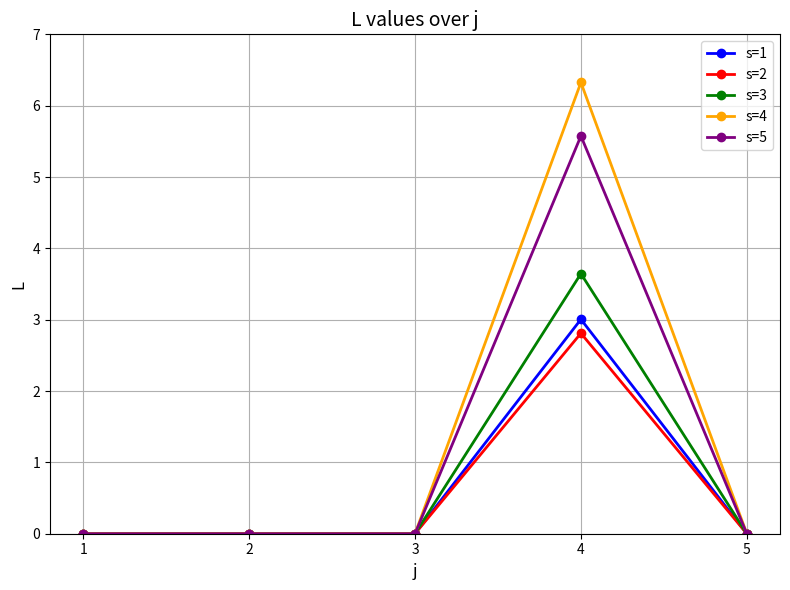

The s=1 series shows 0.7 at 4. True or false?

False